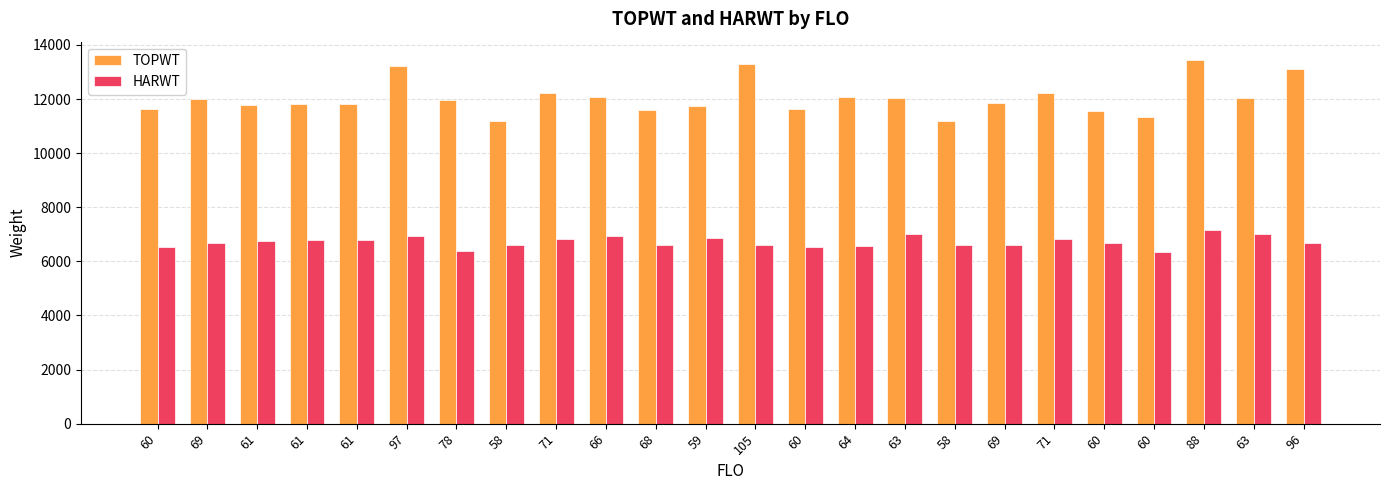

What is the label of the 10th bar from the right?

64